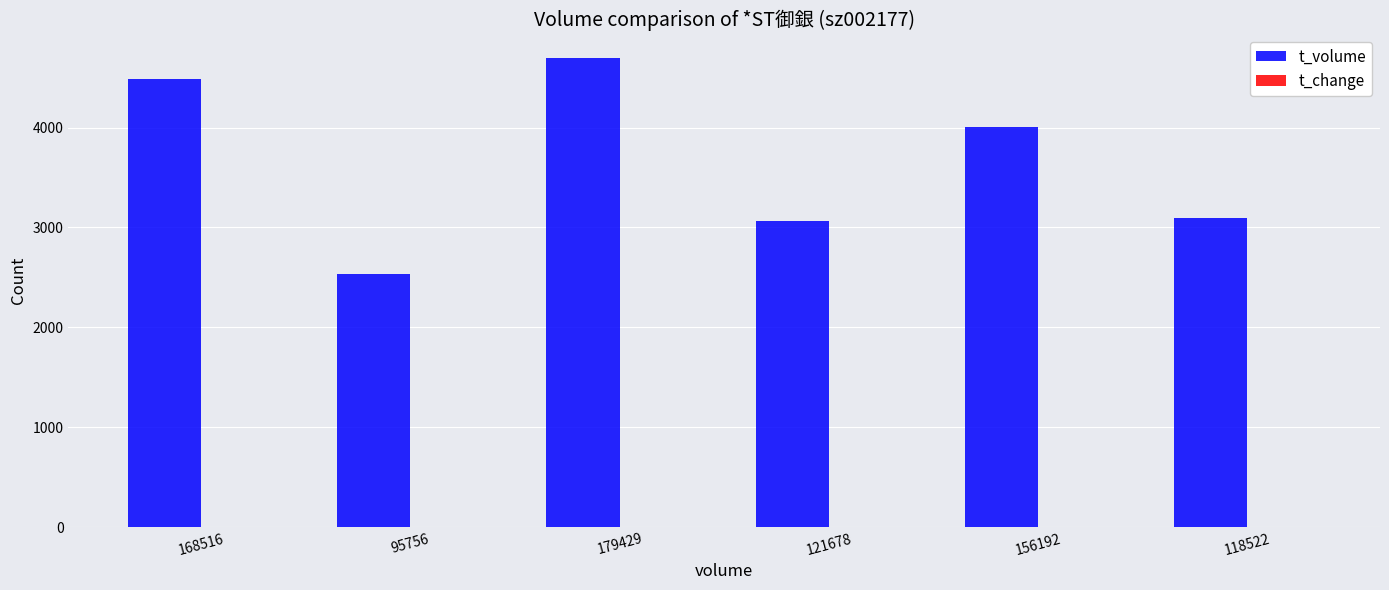

At which category is the sum across all series the highest?

179429